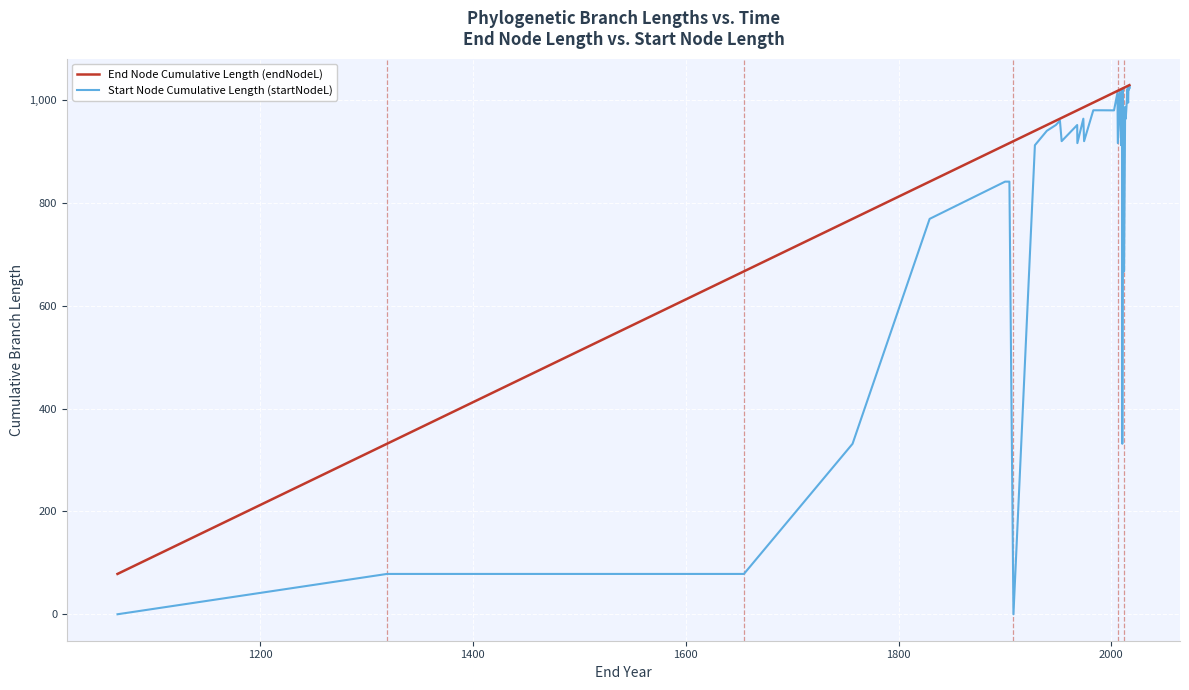

True or false: End Node Cumulative Length (endNodeL) and Start Node Cumulative Length (startNodeL) intersect in this chart.

False